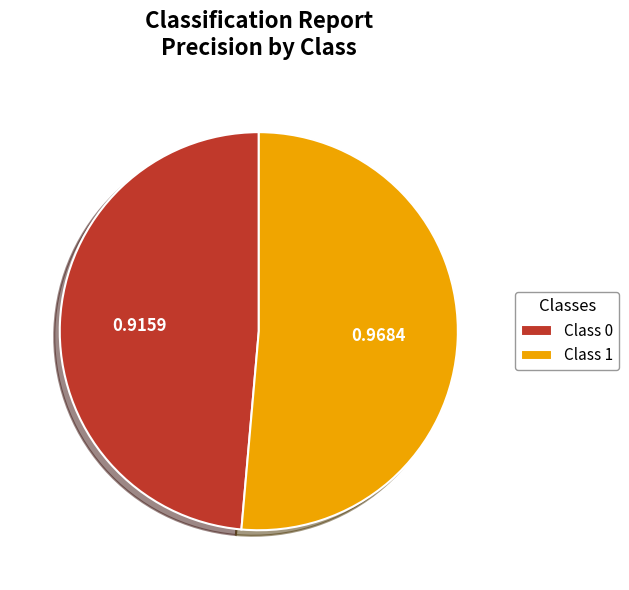

Does any single category account for the majority?

Yes